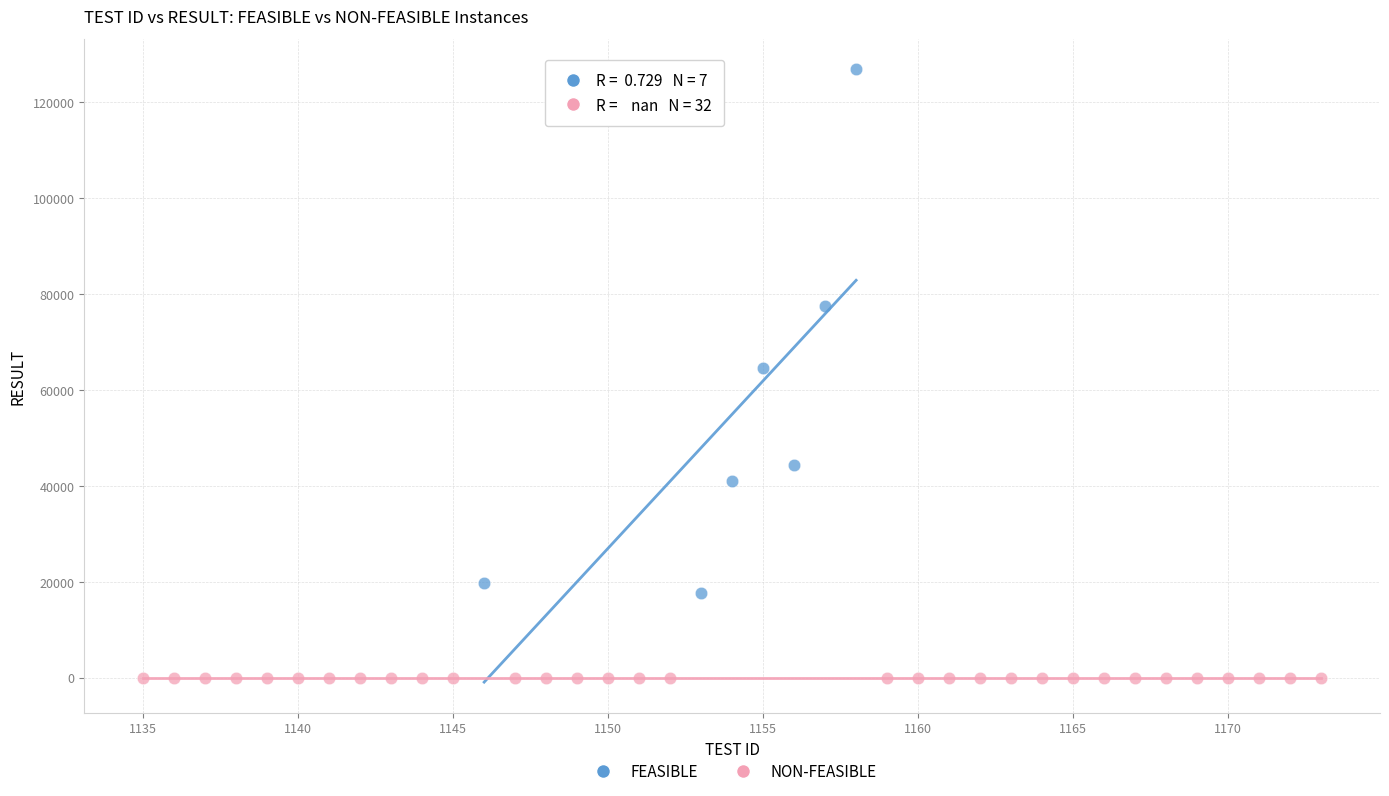

Which series contains the lowest Y value?

NON-FEASIBLE